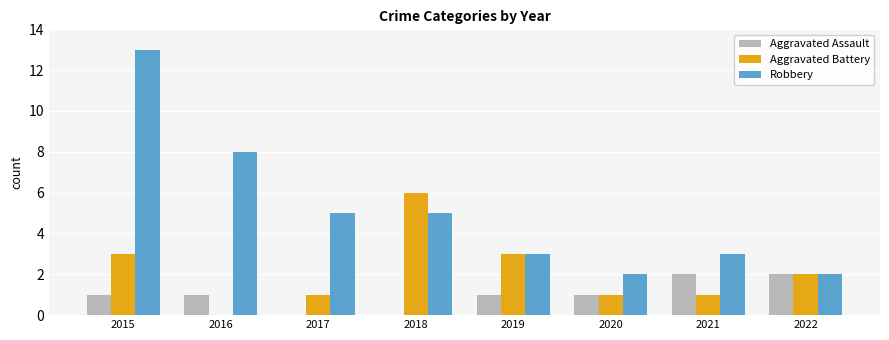

What is the sum of all Aggravated Battery values?

17